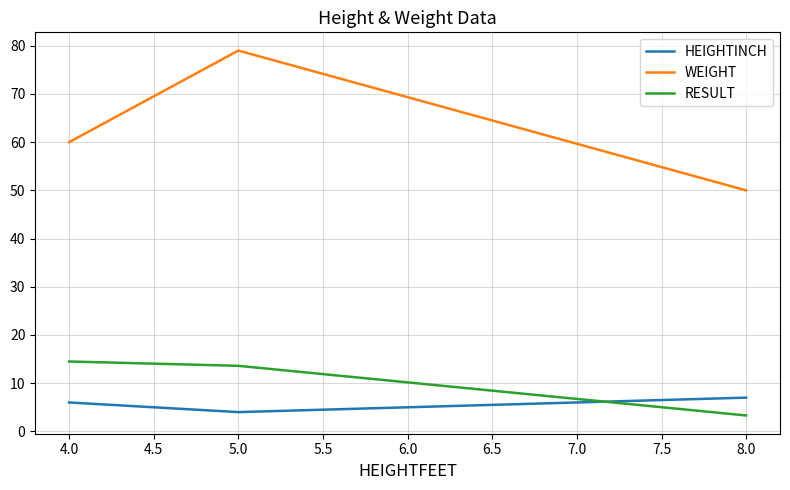

Is this an area chart (filled region under the line)?

No